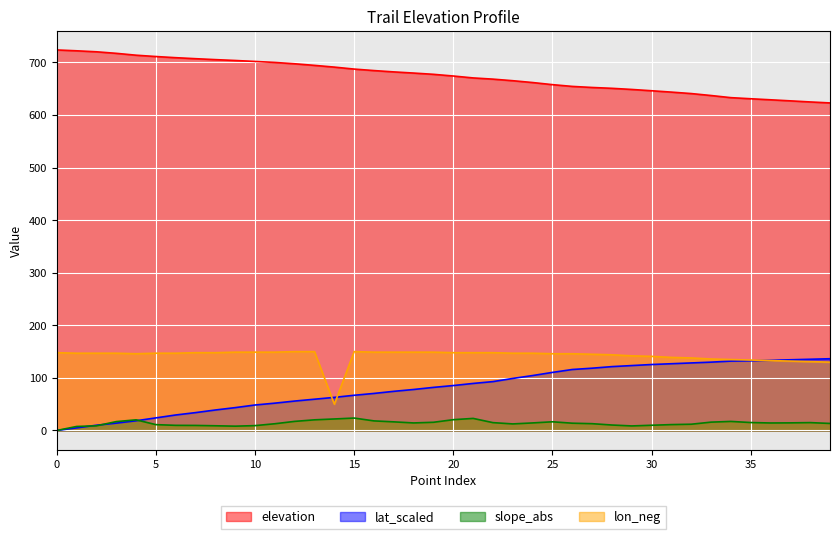

Is the value of slope_abs at 6 greater than the value of lon_neg at 39?

No